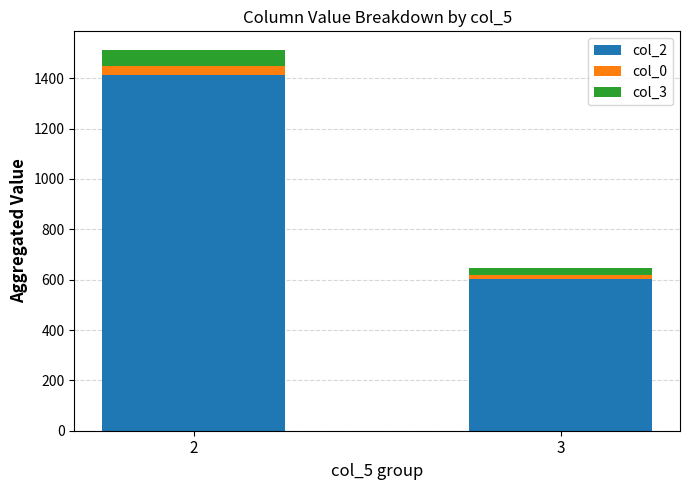

The value of col_2 at 2 is 1847. True or false?

False